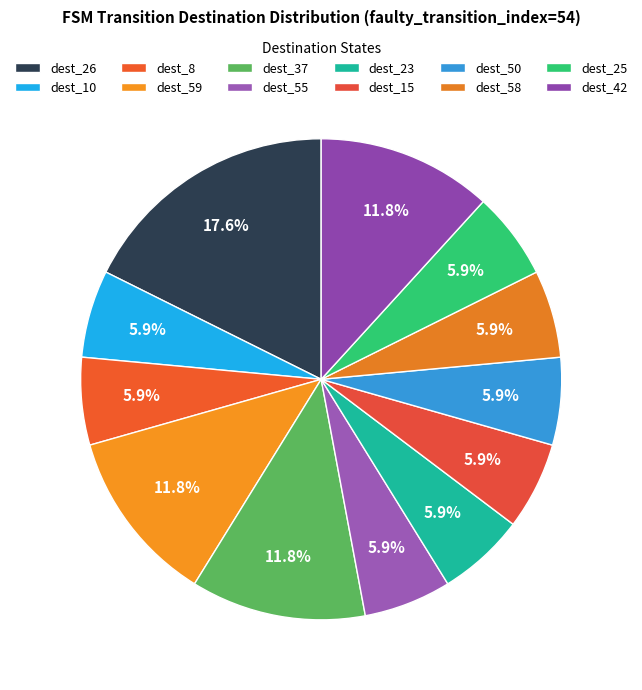

Count the number of slices in the pie.

12